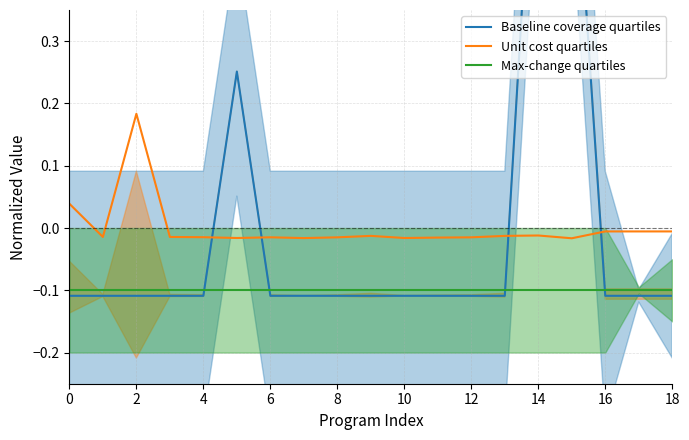

The Max-change quartiles series shows -0.1 at 2. True or false?

True